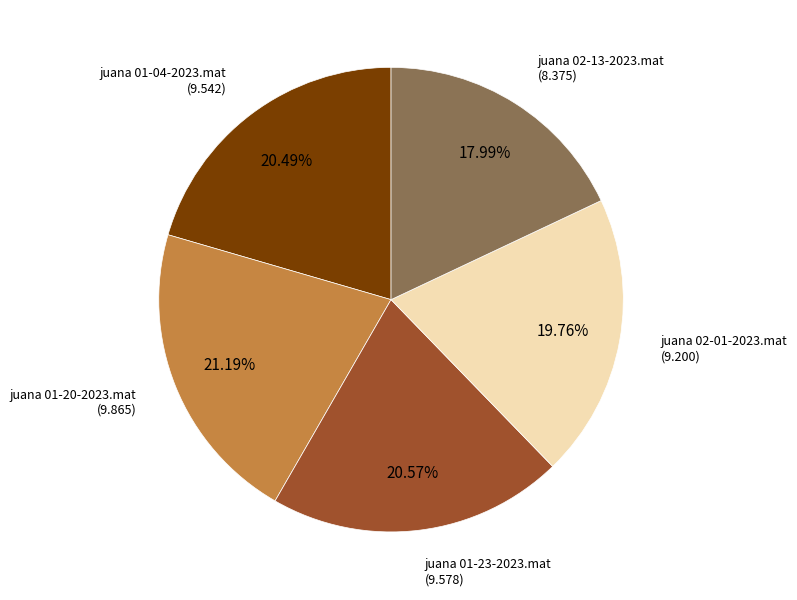

What is the ratio of the value at juana 01-23-2023.mat to the value at juana 02-13-2023.mat?

1.1